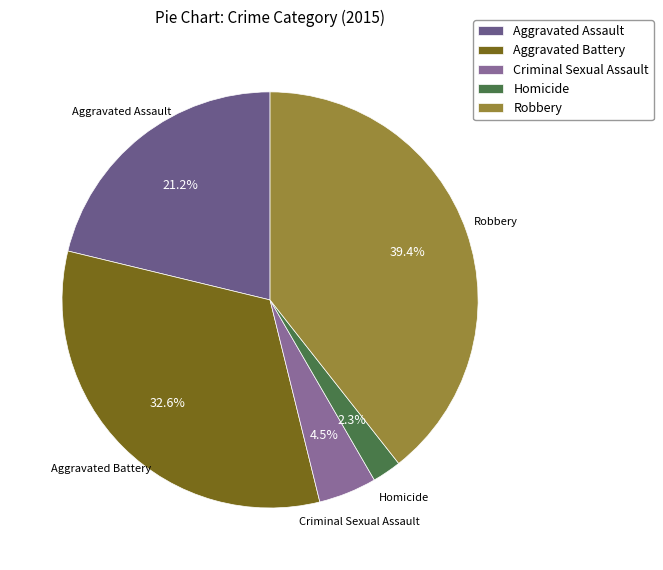

Is it true that Homicide is 2% of the pie?

True